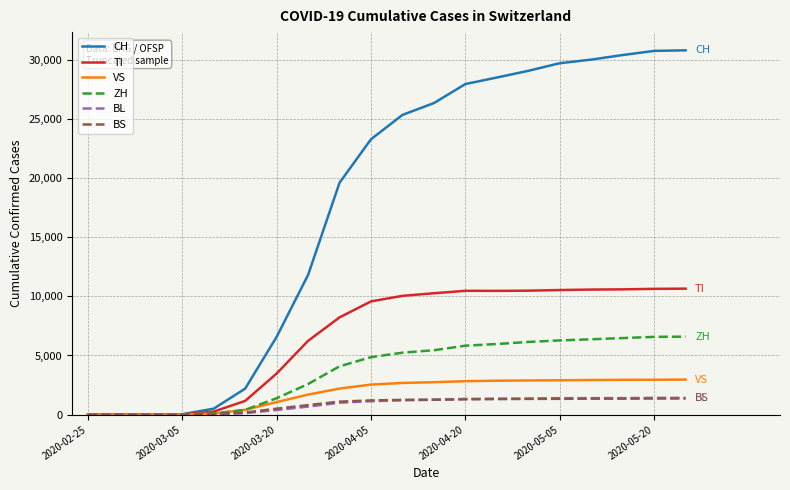

What is the maximum value for VS?

2964